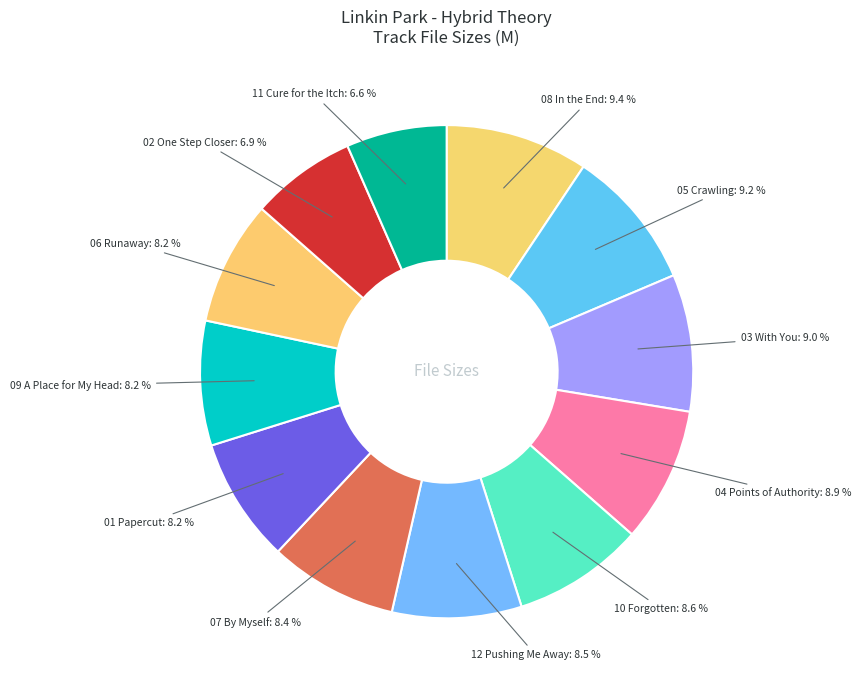

Which slice is the smallest?

11 Cure for the Itch.m4a